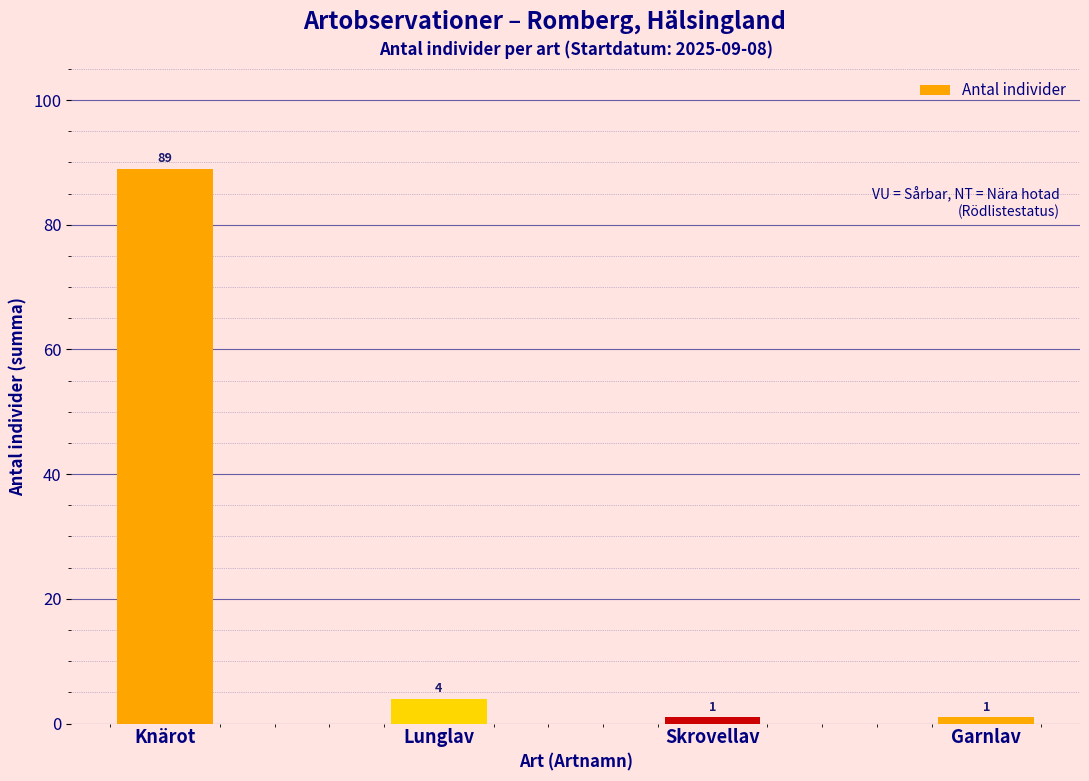

Are the bars horizontal?

No